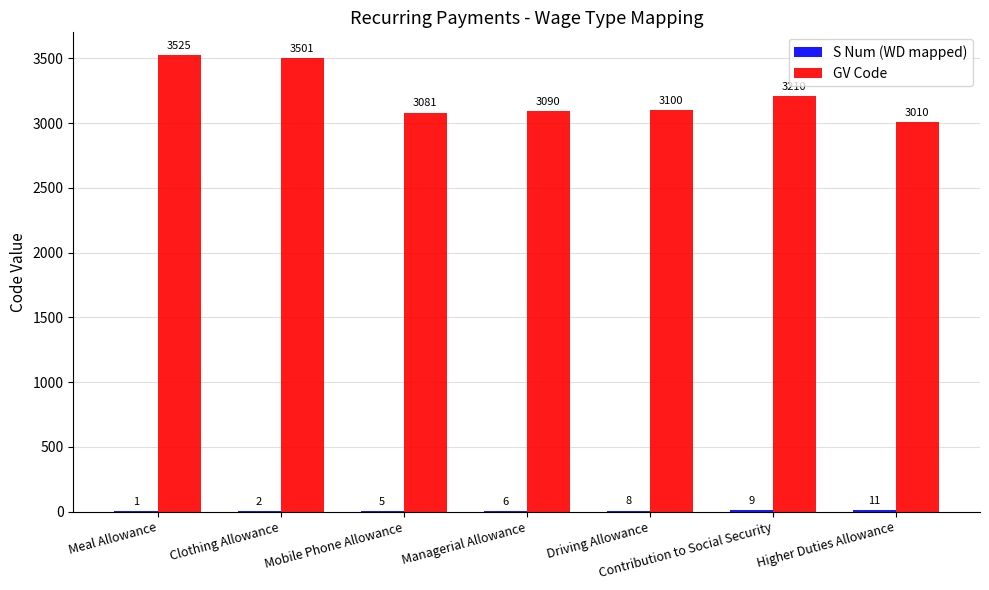

How many groups of bars are there?

7